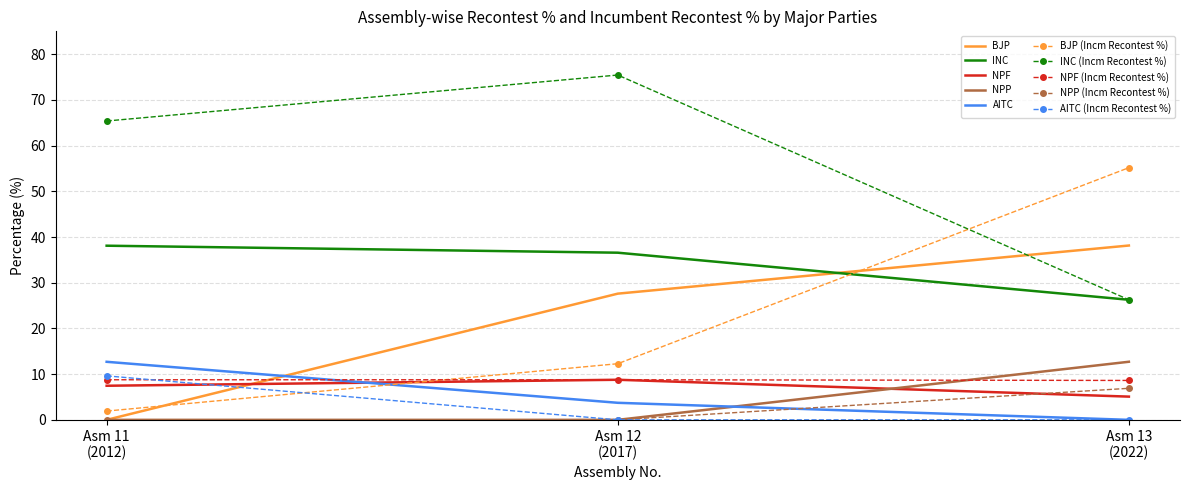

Which series has the largest total across all categories?

INC (Incm Recontest %)